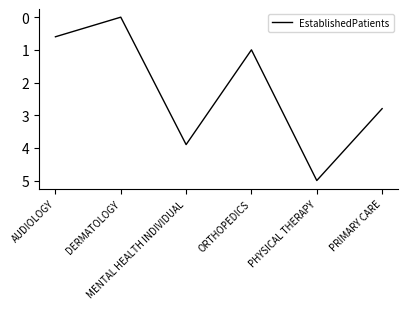

List the labels in order of value, largest first.

PHYSICAL THERAPY, MENTAL HEALTH INDIVIDUAL, PRIMARY CARE, ORTHOPEDICS, AUDIOLOGY, DERMATOLOGY